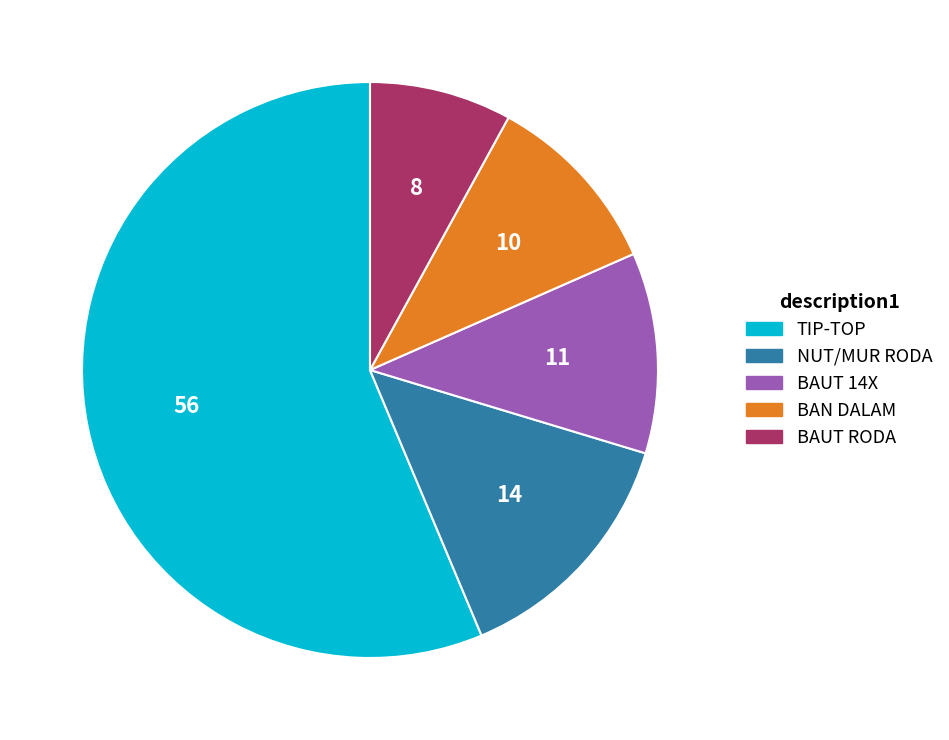

Is it true that BAUT 14X is 1% of the pie?

False